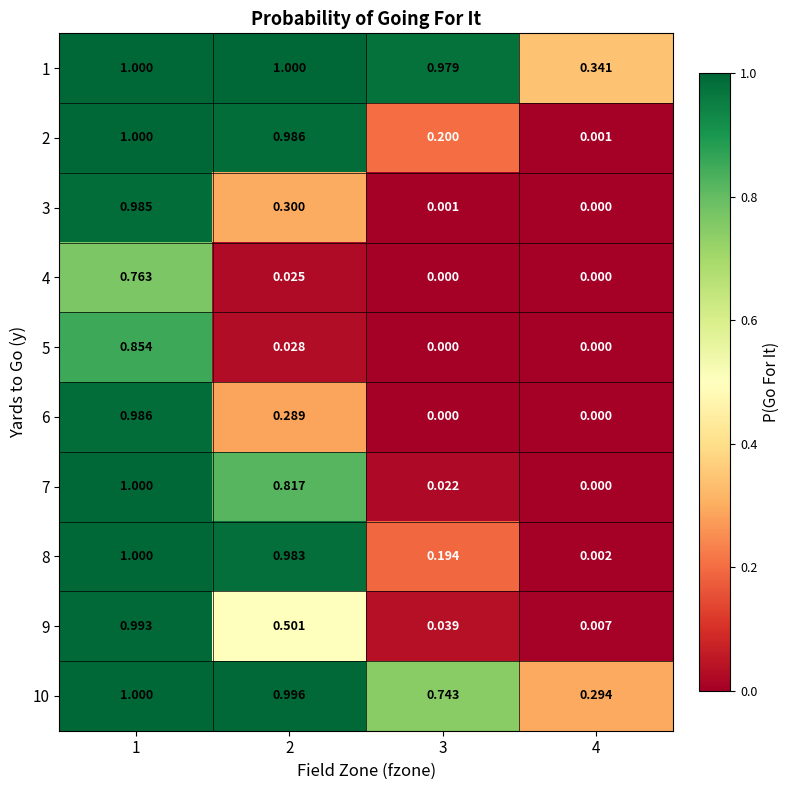

At which category is the sum across all series the highest?

1